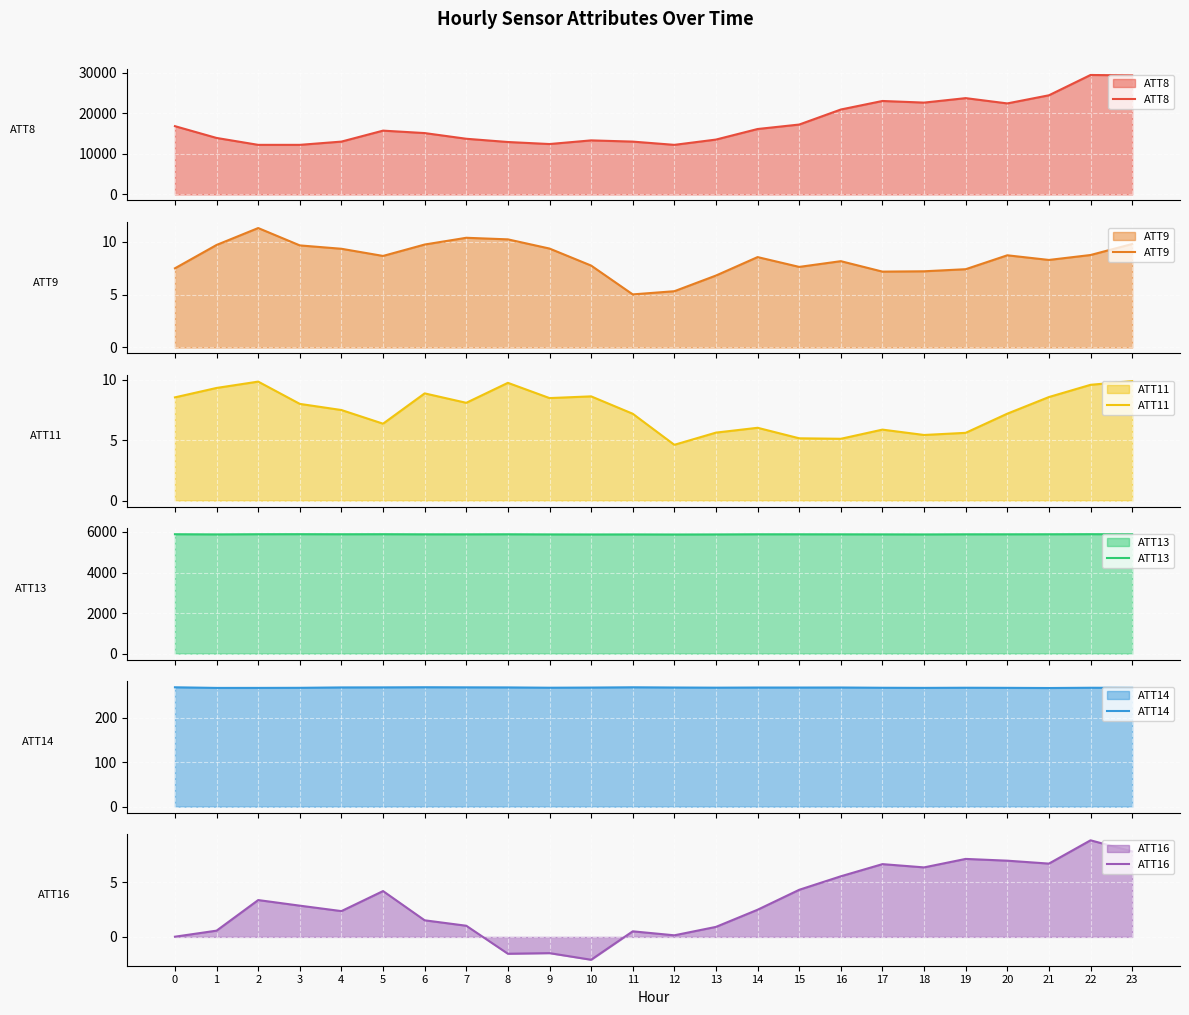

What is the difference between the maximum and minimum values in the ATT11 series?

5.3